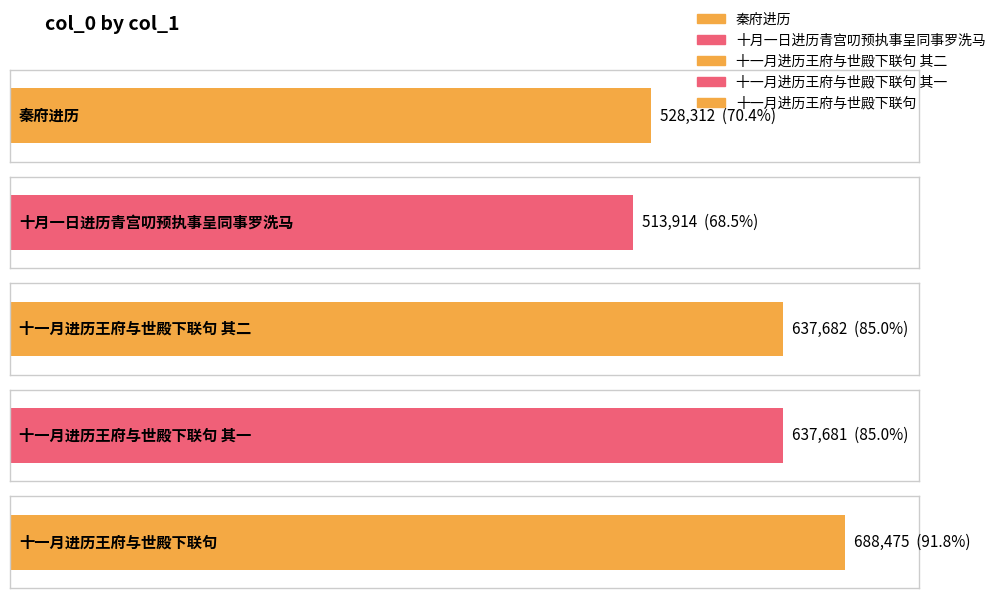

What is the minimum value shown in the chart?

513914